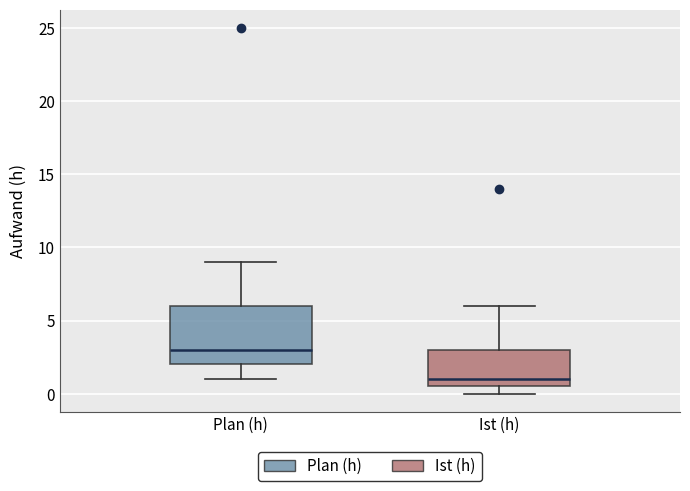

Reading left to right, transcribe this box plot: for each box, give where its median line is, the range the box spans, and where its two whiskers end, as read against the y-axis. The values are not printed on the chart, so give them approximately, as read against the axis.

Plan (h): median 3.0, box 2.0 to 6.0, whiskers 1.0 to 9.0
Ist (h): median 1.0, box 0.5 to 3.0, whiskers 0.0 to 6.0